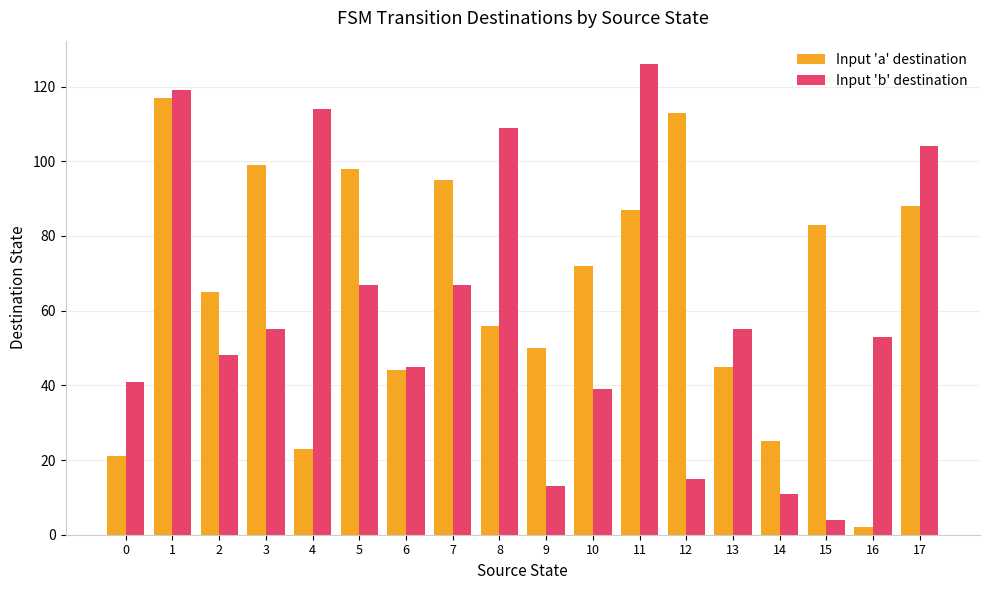

At 8, list the series in order from smallest to largest.

Input 'a' destination, Input 'b' destination